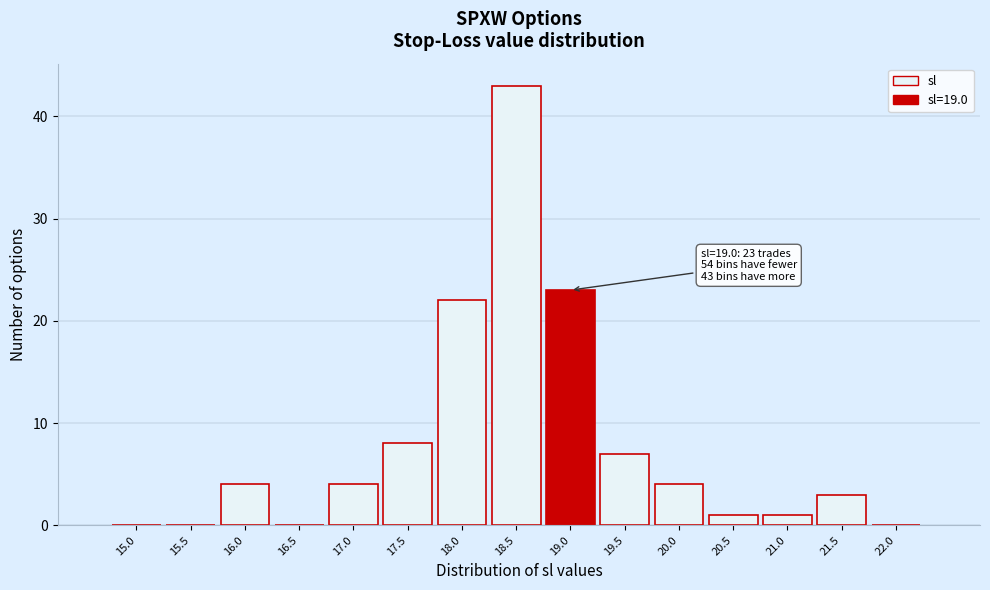

Reading right to left, extract all data points from this chart.

22.0=0	21.5=3	21.0=1	20.5=1	20.0=4	19.5=7	19.0=23	18.5=43	18.0=22	17.5=8	17.0=4	16.5=0	16.0=4	15.5=0	15.0=0